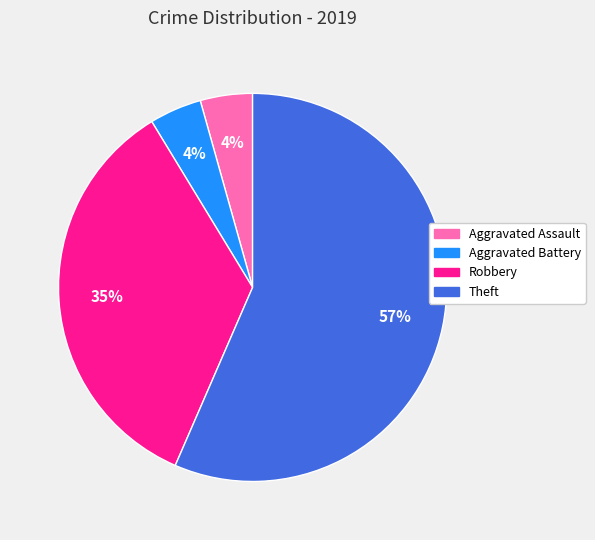

Approximately how many times larger is the value at Aggravated Assault compared to Robbery?

0.1